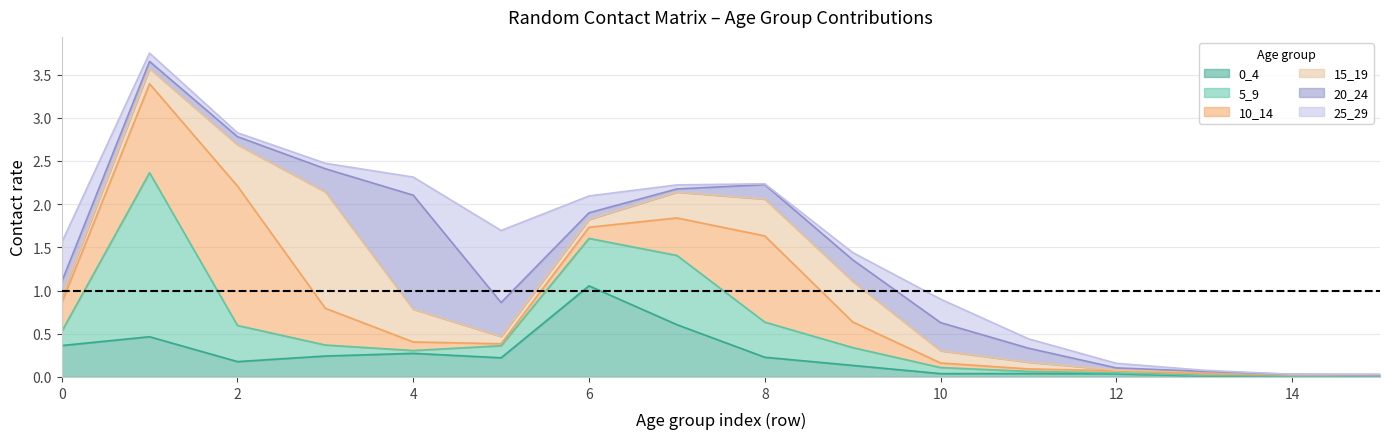

At how many categories does at least one series exceed 1?

5